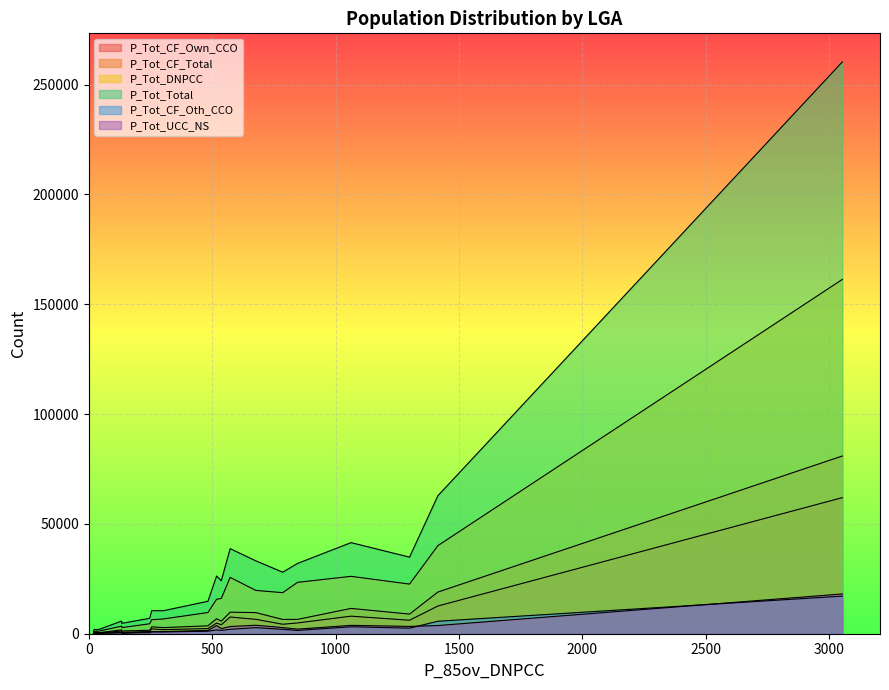

How many lines are shown in the chart?

6